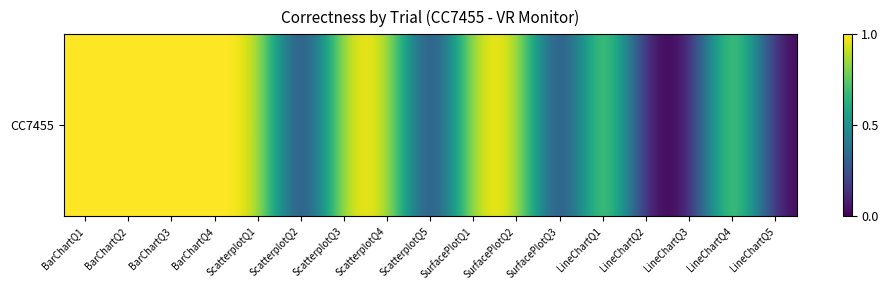

Reading left to right, extract all data points from this chart.

1	1	1	1	1	0	1	1	0	1	1	0	1	0	0	1	0